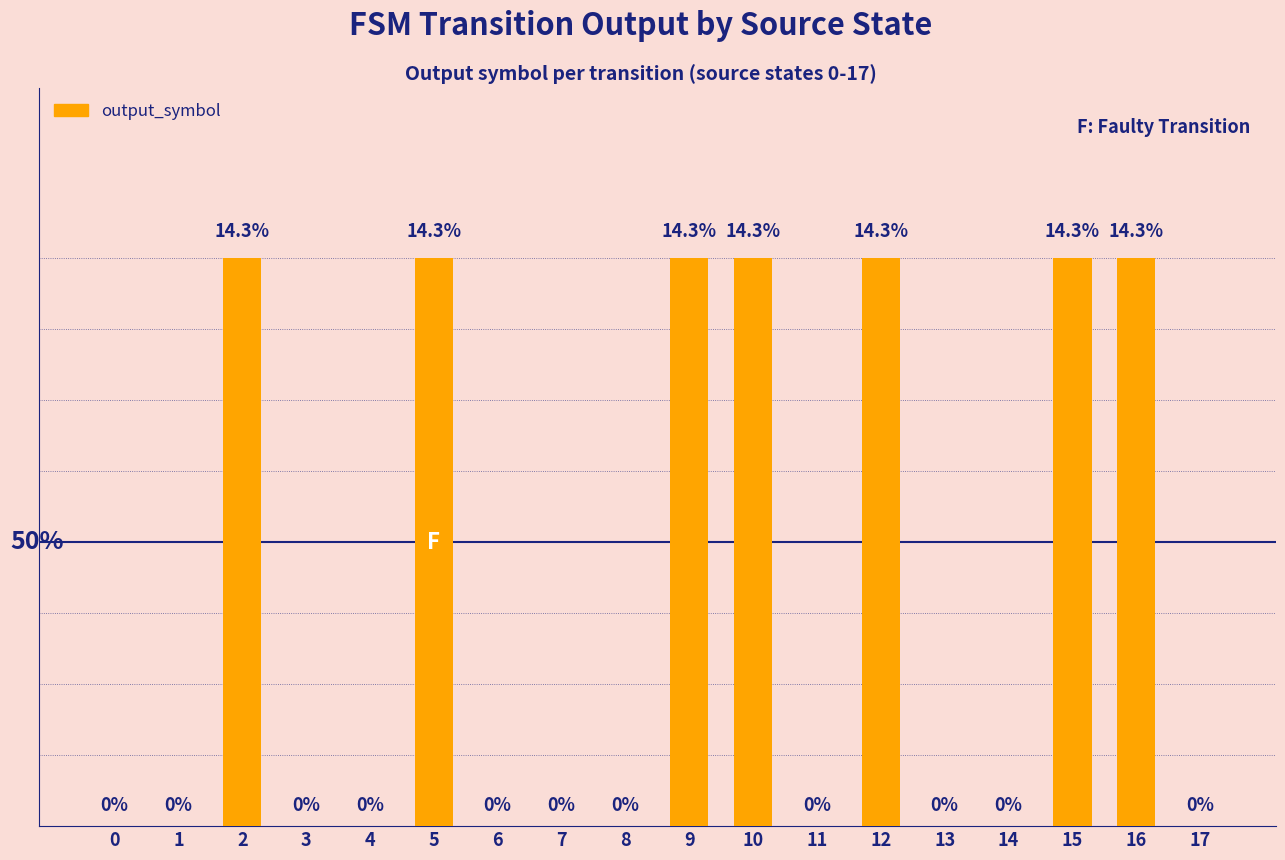

What value does the data have at 16?

1